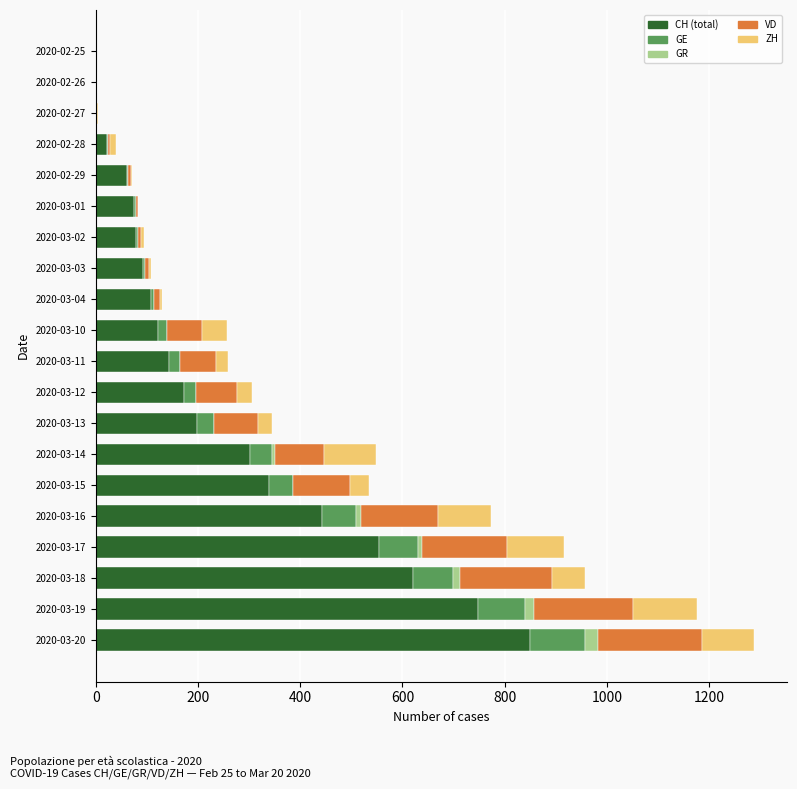

Count the number of data series in this chart.

5